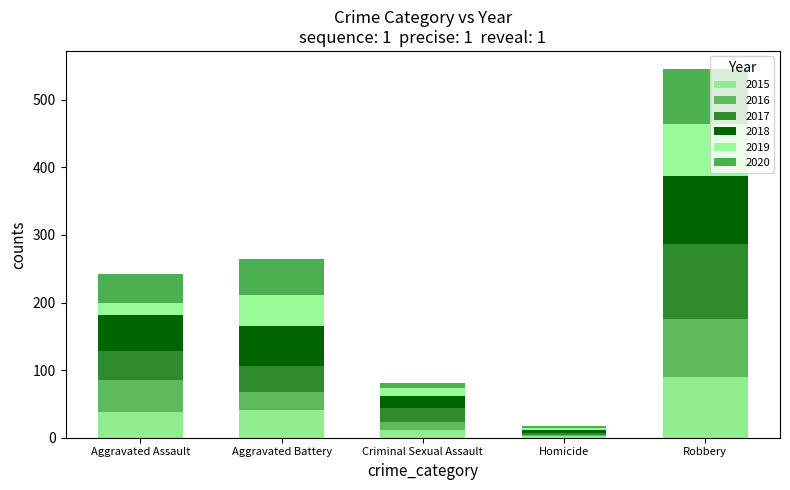

What is the total value across all series at Criminal Sexual Assault?

81